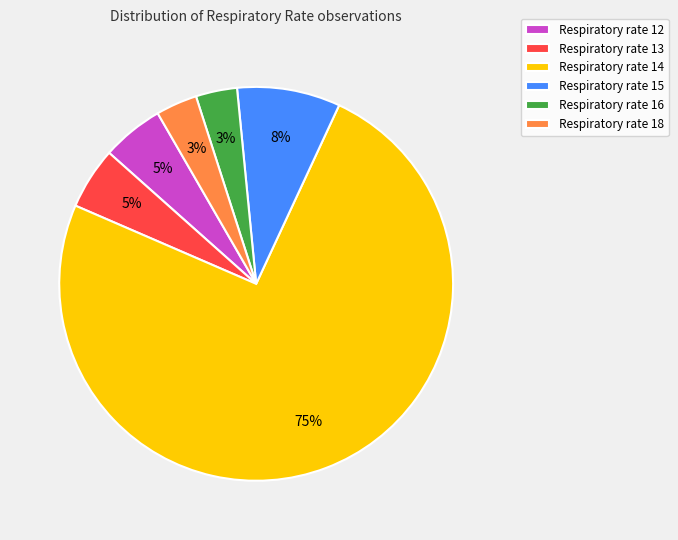

To the nearest percent, what portion does Respiratory rate 13 represent?

5%